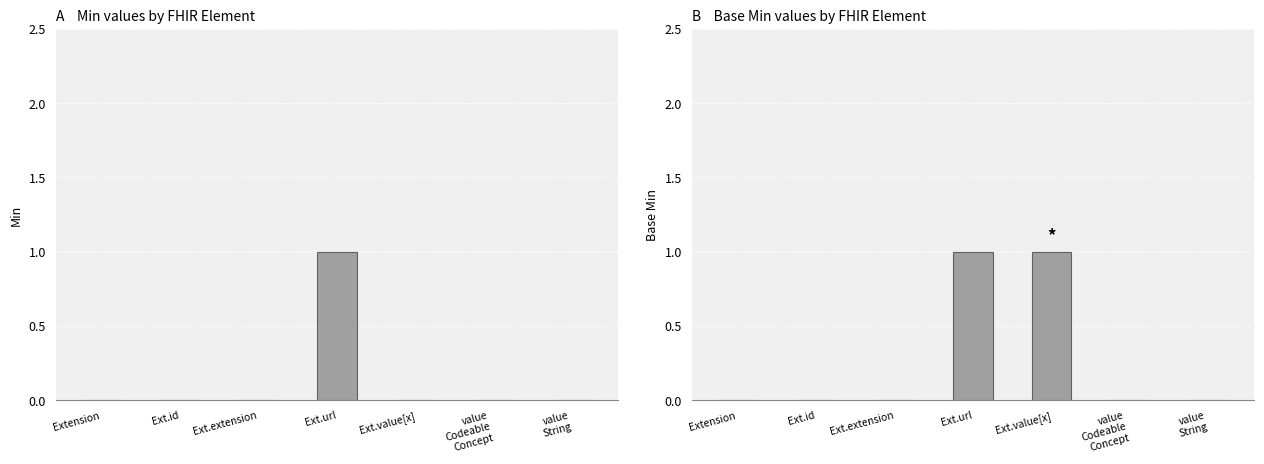

Reading right to left, what are all the values shown in this chart?

Min: 0	0	0	1	0	0	0
Base Min: 0	0	1	1	0	0	0